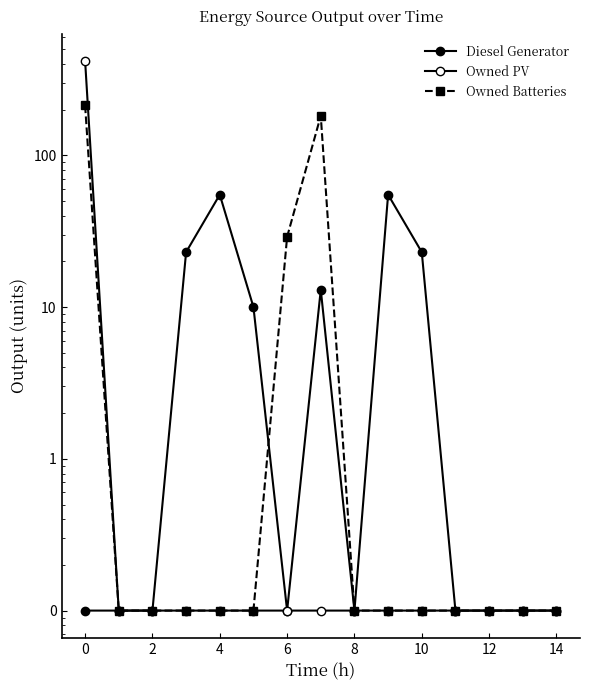

In Diesel Generator, how many points are lower than both neighbors (excluding endpoints)?

2